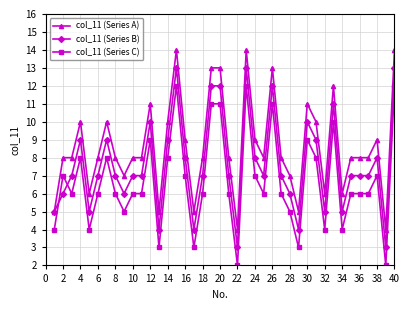

Reading left to right, extract all data points from this chart.

col_11 (Series A): 5	8	8	10	6	8	10	8	7	8	8	11	5	10	14	9	5	8	13	13	8	4	14	9	8	13	8	7	5	11	10	6	12	6	8	8	8	9	4	14
col_11 (Series B): 5	6	7	9	5	7	9	7	6	7	7	10	4	9	13	8	4	7	12	12	7	3	13	8	7	12	7	6	4	10	9	5	11	5	7	7	7	8	3	13
col_11 (Series C): 4	7	6	8	4	6	8	6	5	6	6	9	3	8	12	7	3	6	11	11	6	2	12	7	6	11	6	5	3	9	8	4	10	4	6	6	6	7	2	12